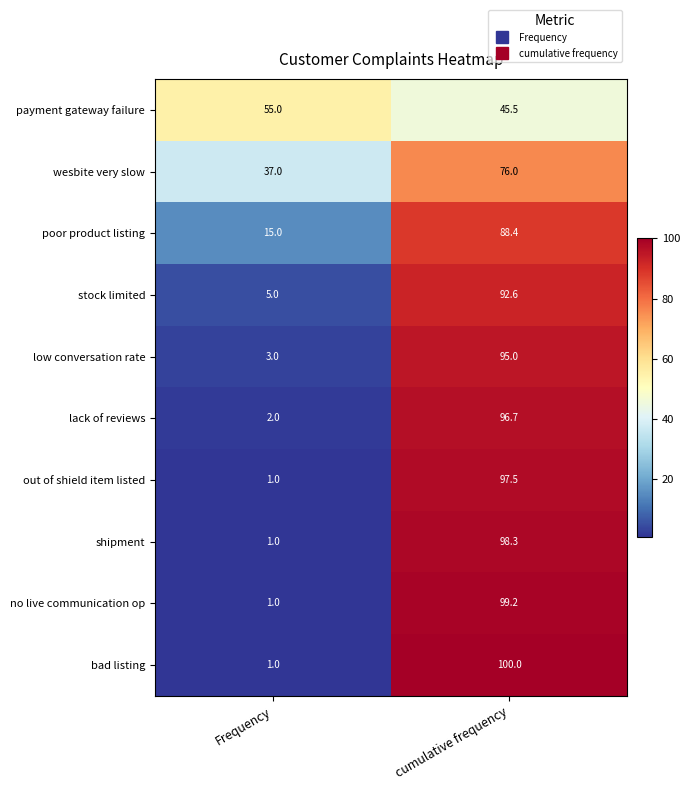

How many data points does each series have?

2